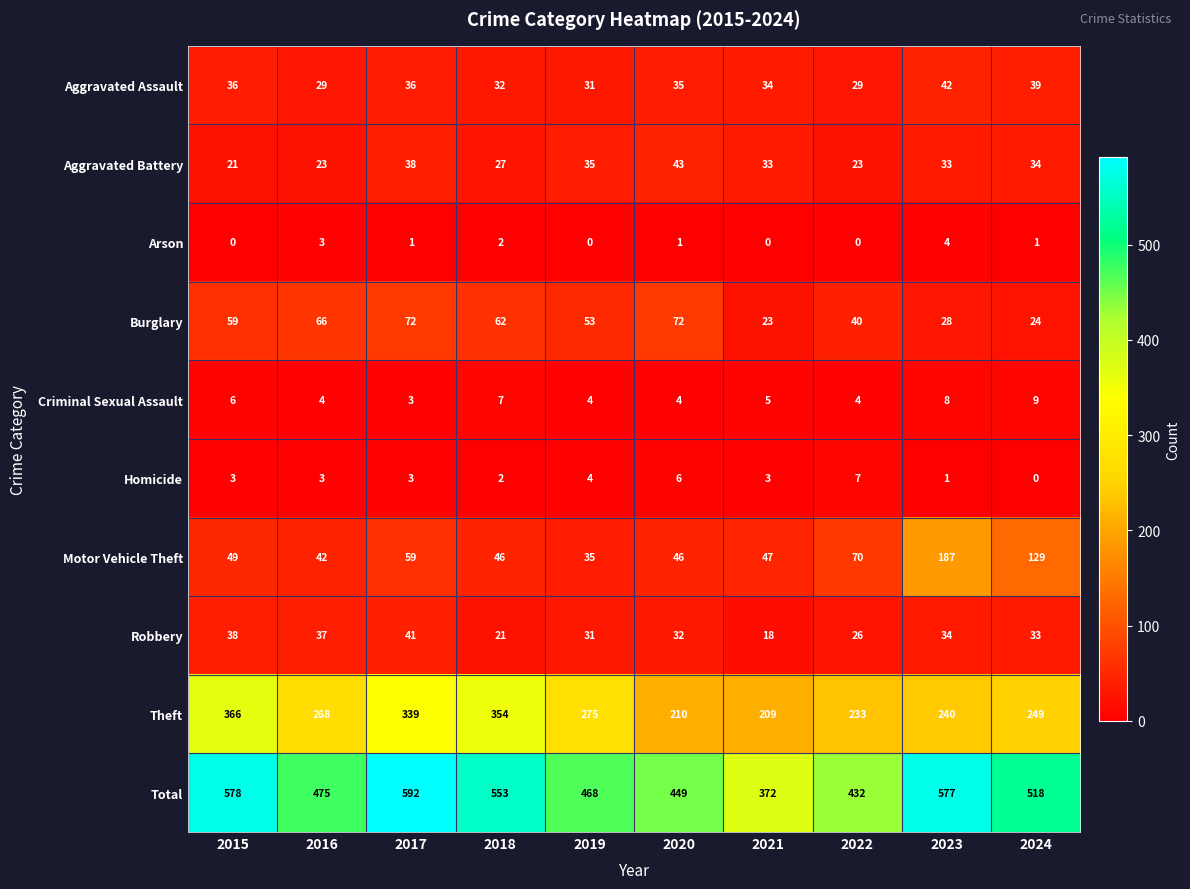

At how many categories does at least one series exceed 25?

10